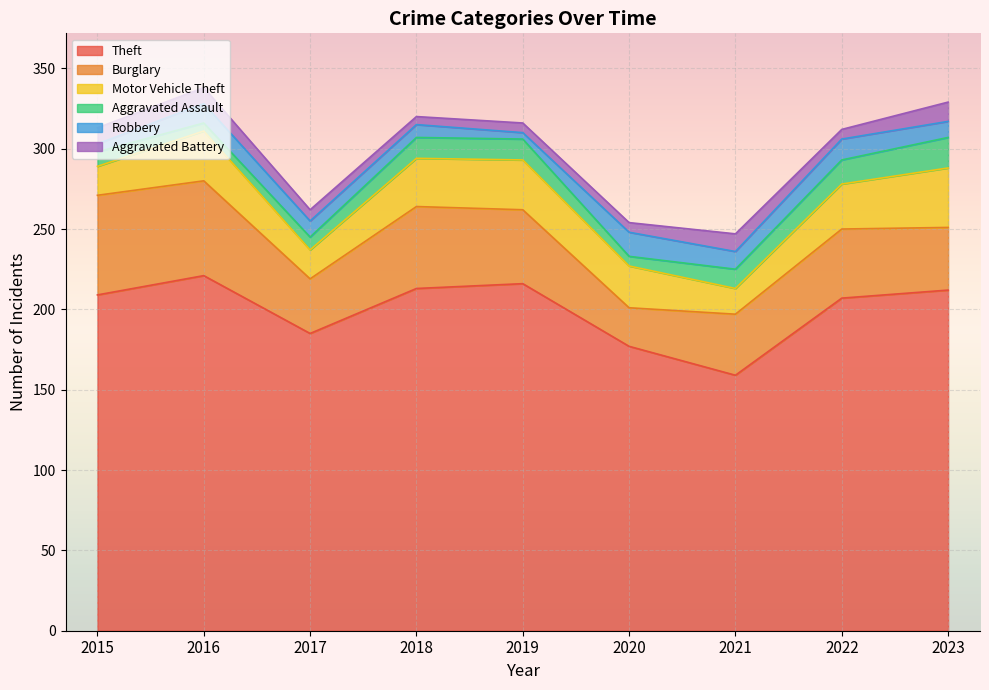

How many interior local valleys does the Aggravated Assault series have?

2